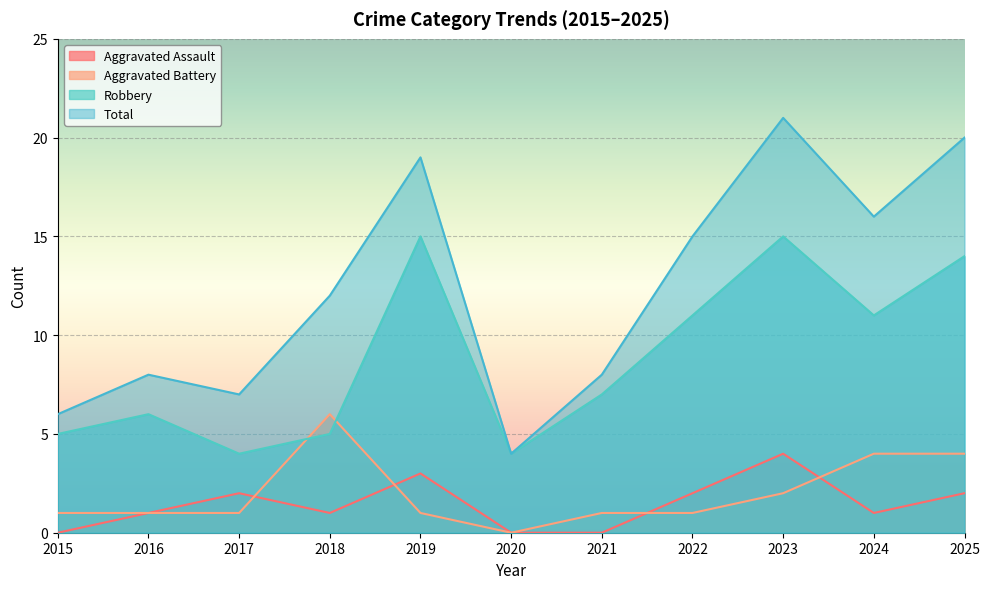

At which category does the chart reach its peak across all series?

2023